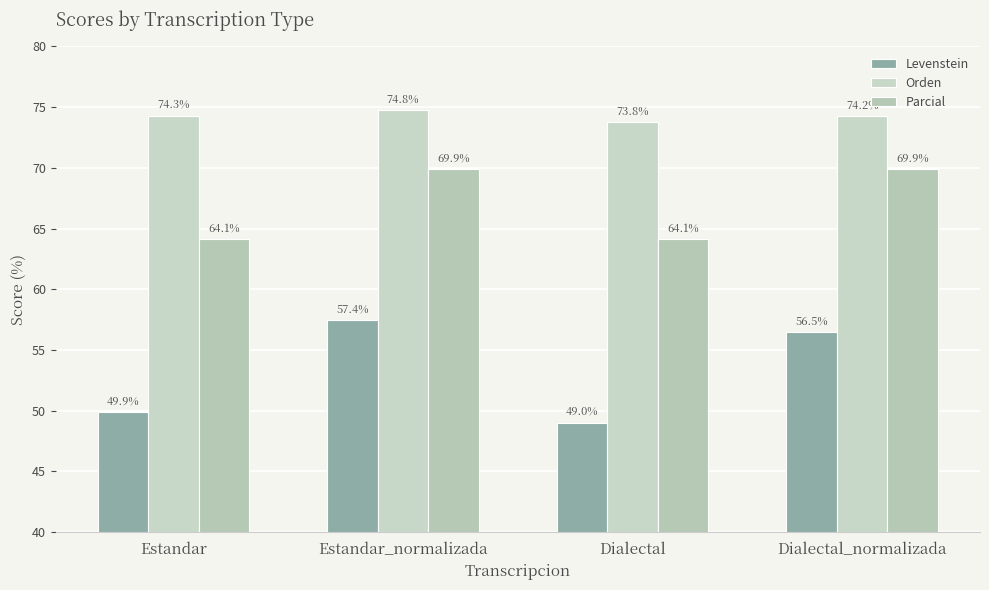

What is the label of the 1st bar from the right?

Dialectal_normalizada